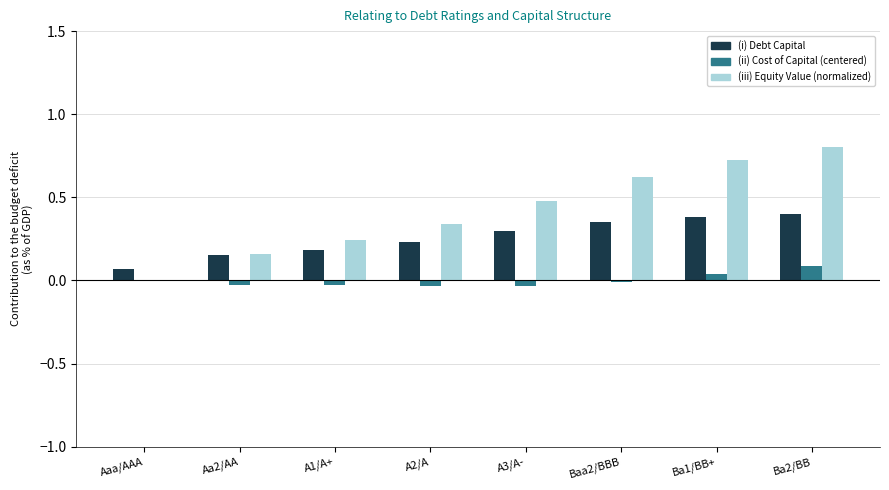

How many data points does each series have?

8